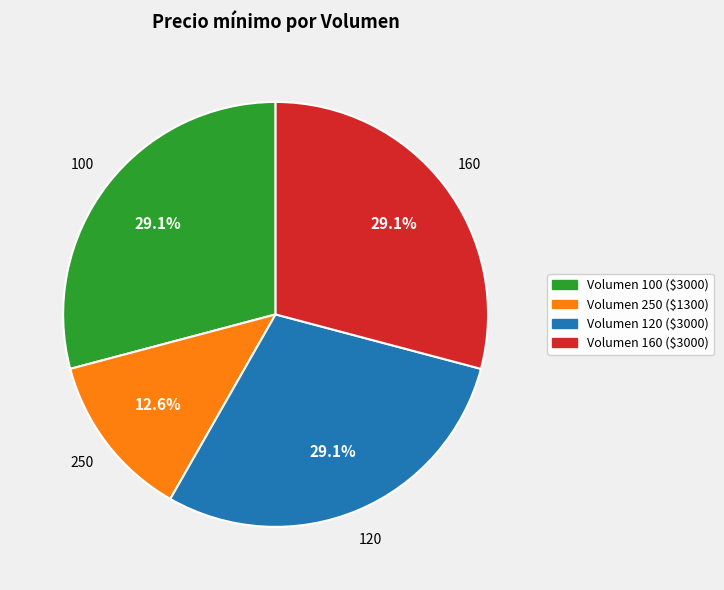

Is there a majority slice in this chart?

No